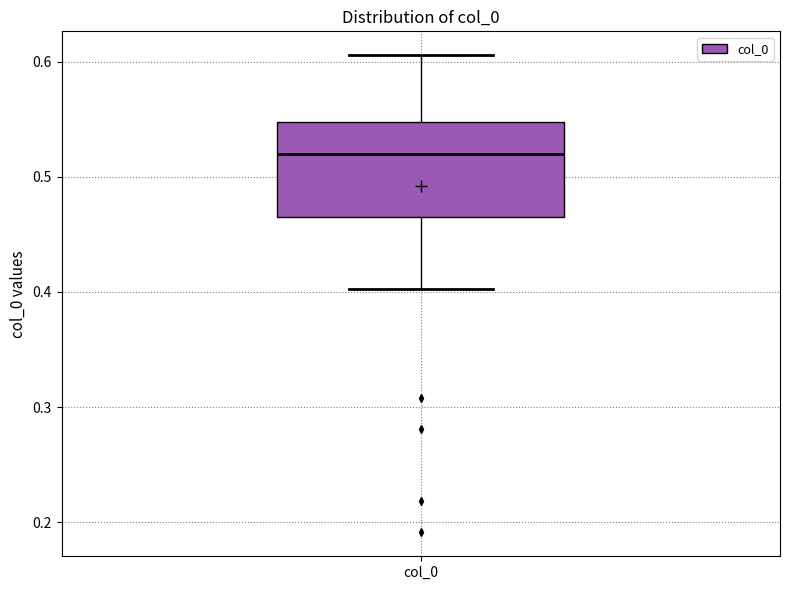

Where does the upper whisker of the box for col_0 end on the y-axis? The values are not printed on the chart, so give them approximately, as read against the axis.

0.61